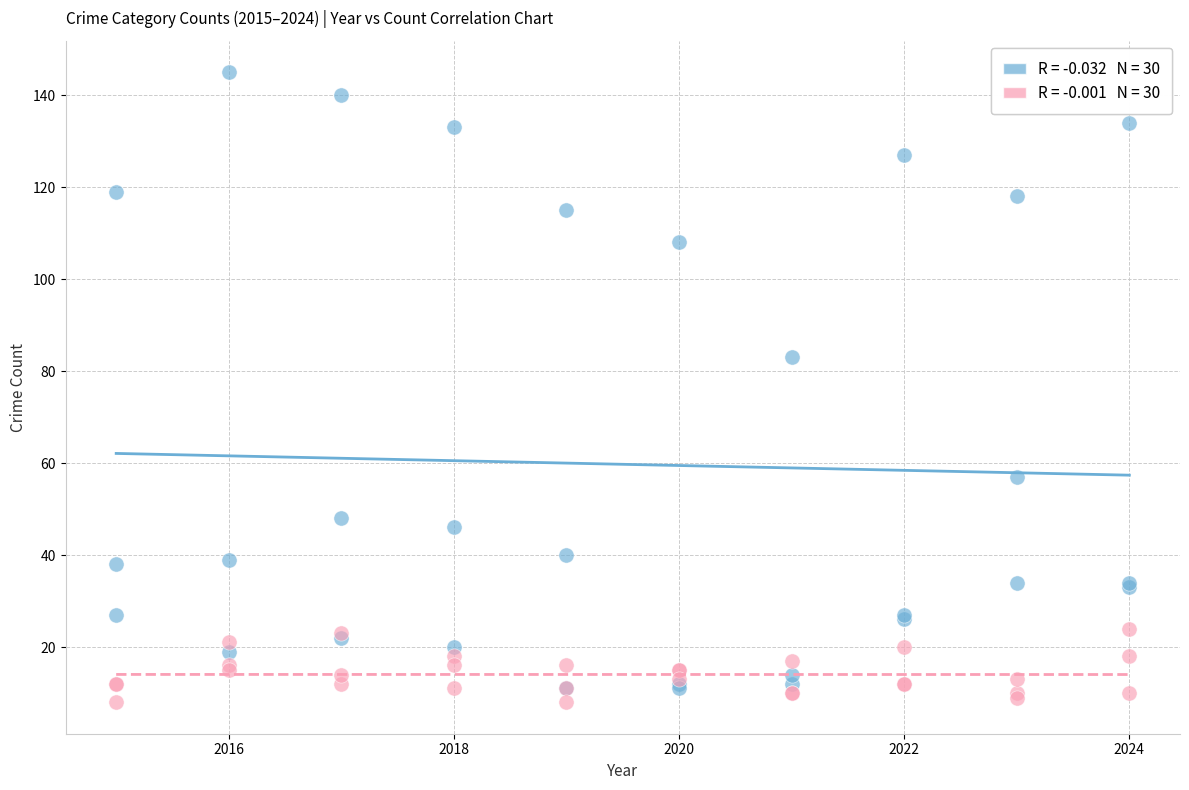

Across all series, what Y value is closest to 76?

83